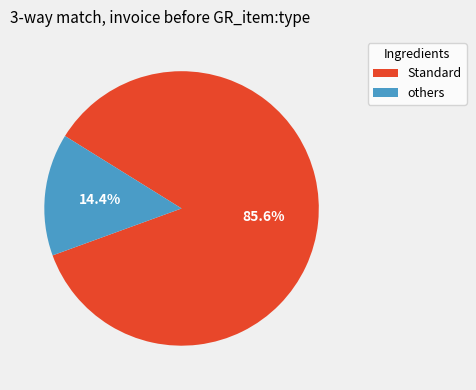

Is there a majority slice in this chart?

Yes